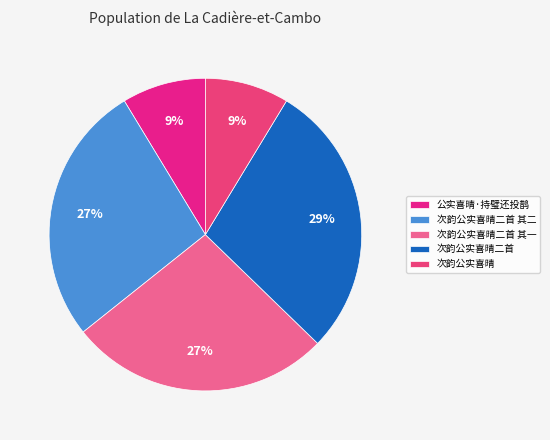

What is the change in value from 次韵公实喜晴二首 to 次韵公实喜晴?

-781719